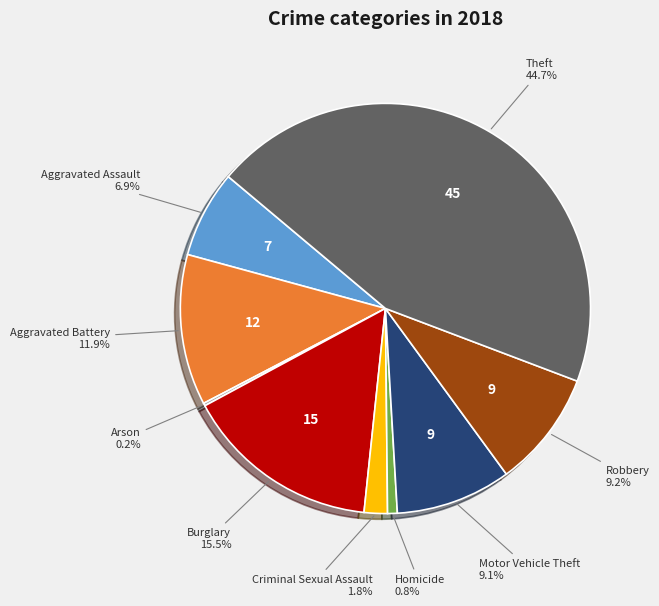

Which category has the biggest portion of the pie?

Theft